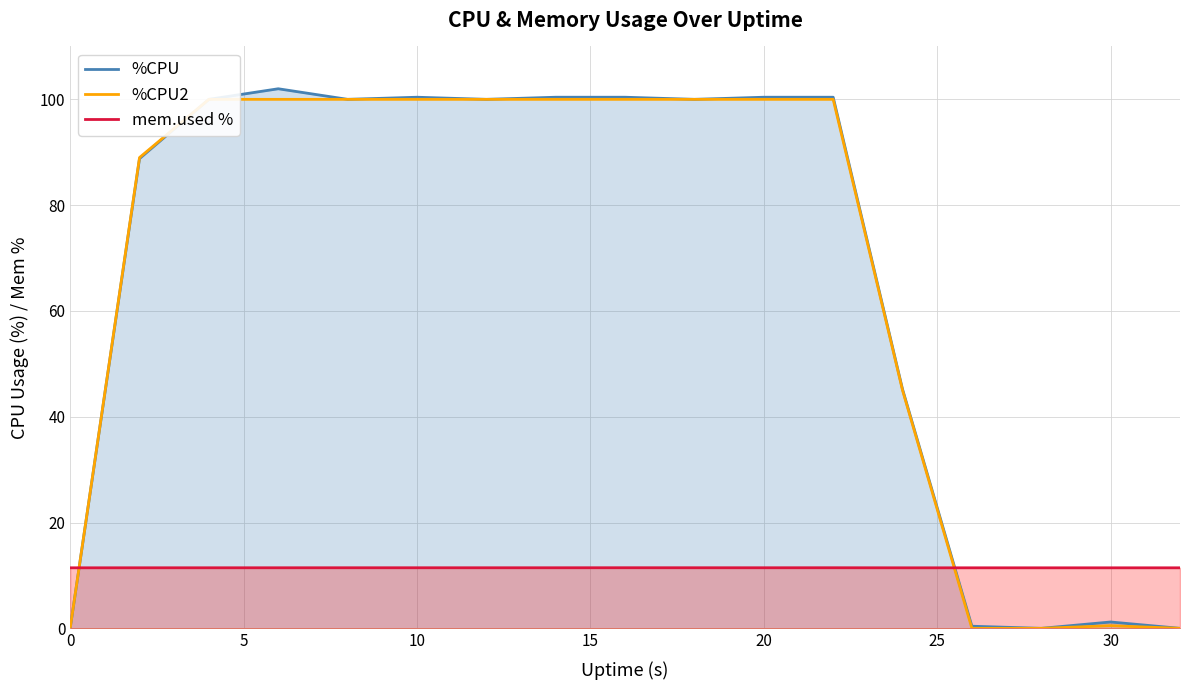

How many data points in %CPU are above 100?

6